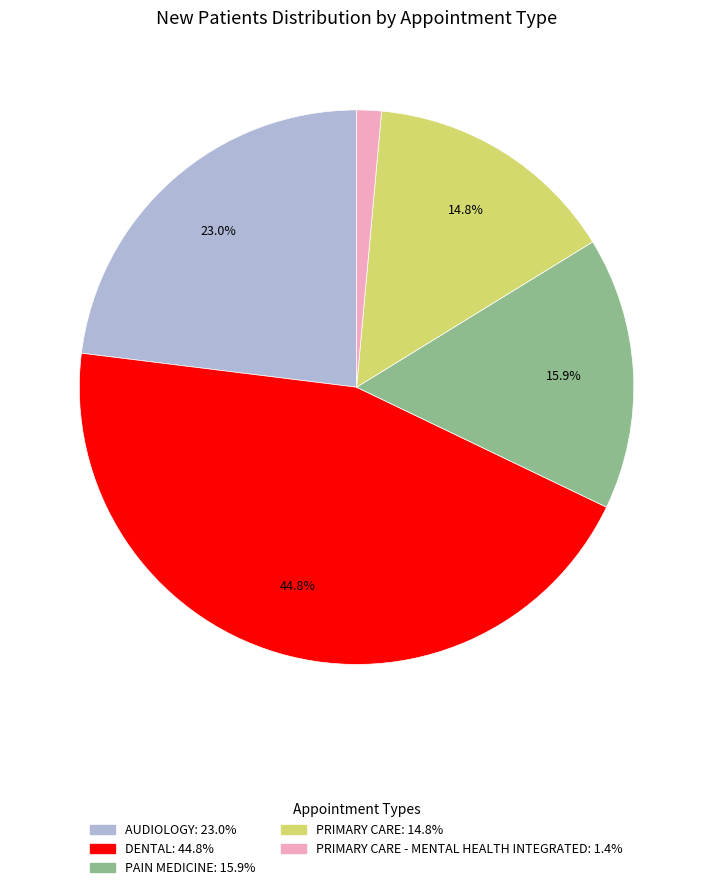

Is there a majority slice in this chart?

No